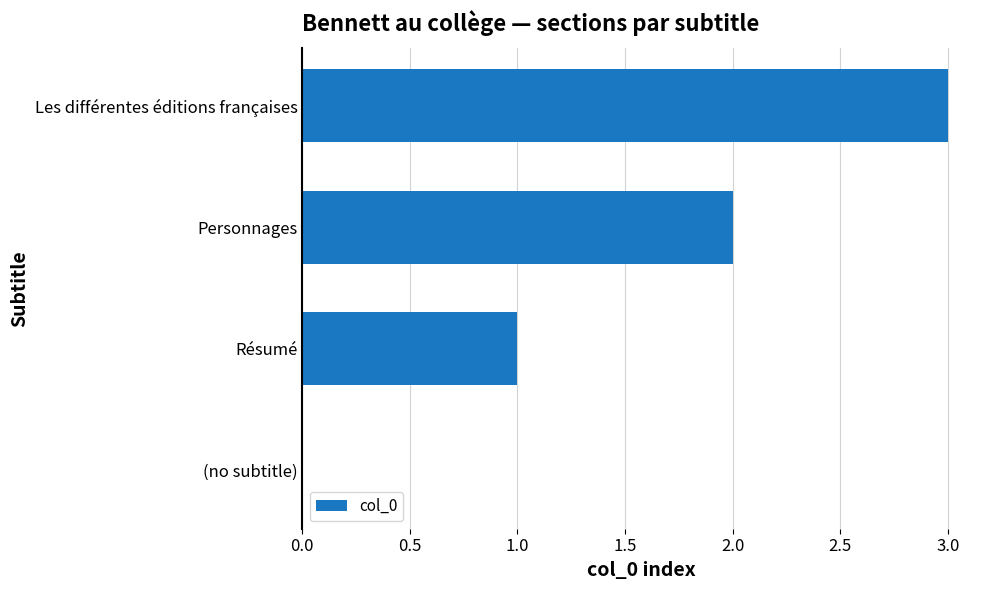

How many values are above zero?

3